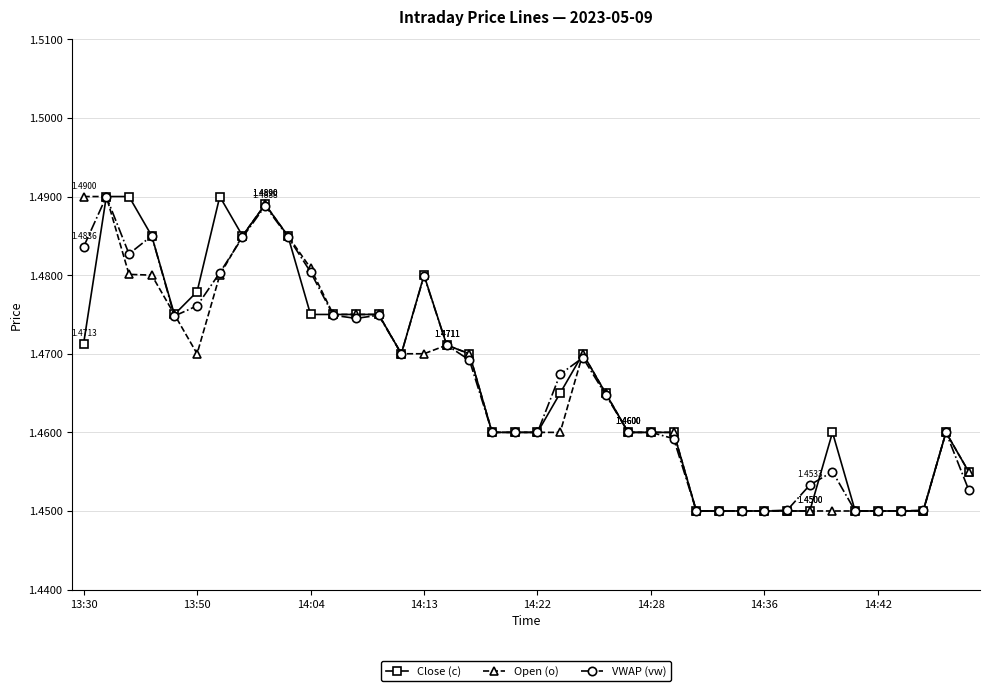

True or false: VWAP (vw) has more than 0 points higher than both neighbors.

True